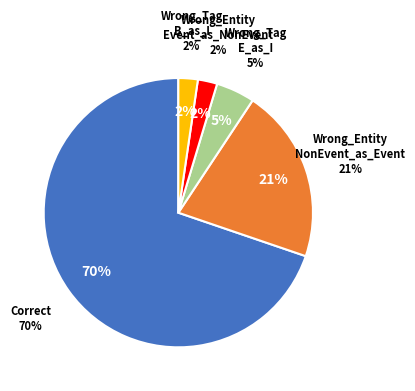

Count the number of slices in the pie.

5